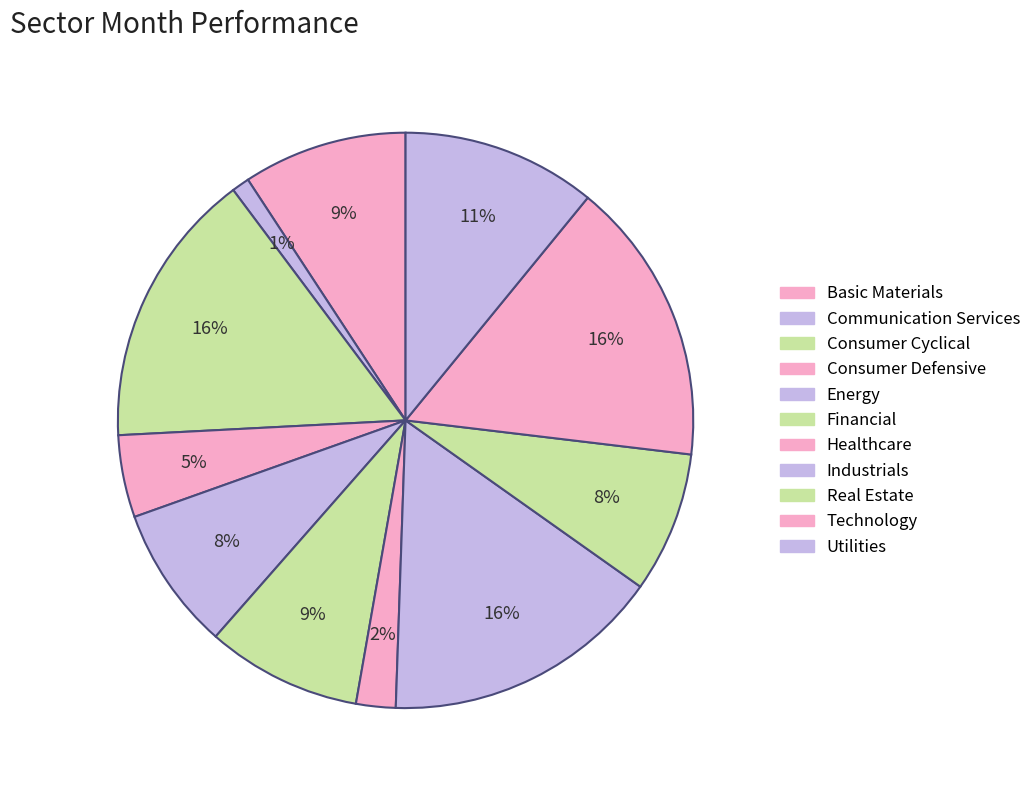

How many slices are in this pie chart?

11